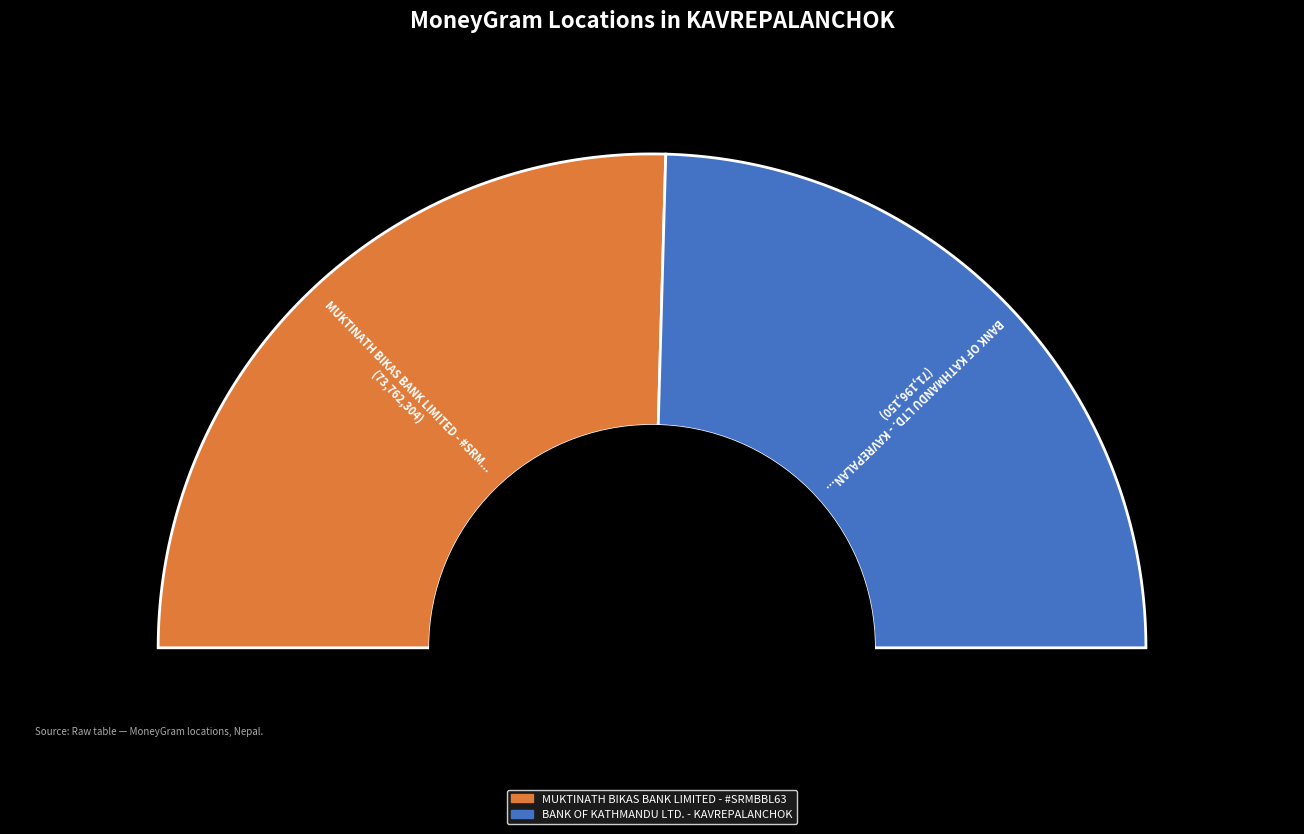

What percentage is the MUKTINATH BIKAS BANK LIMITED - #SRMBBL63 slice, to the nearest percent?

51%